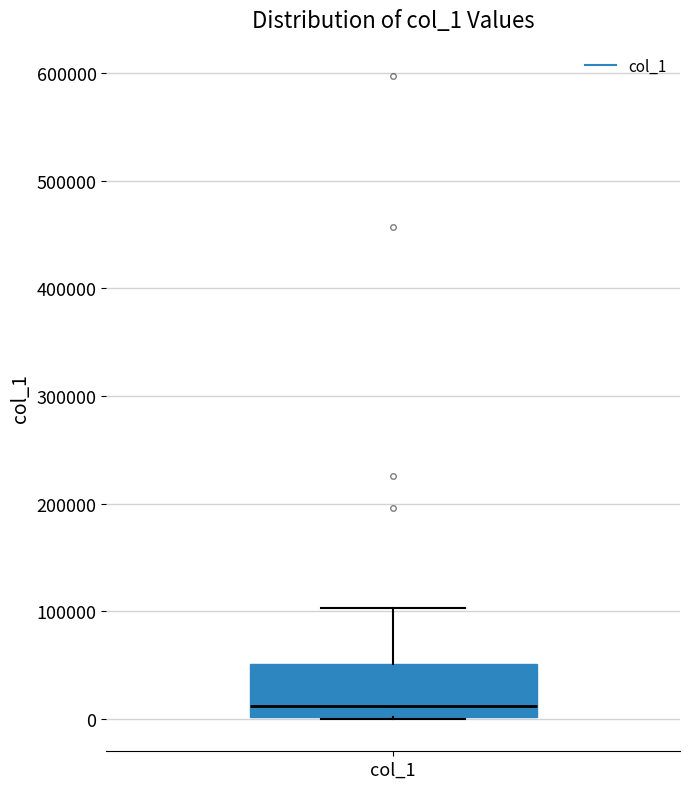

Where is the lower edge of the box for col_1 on the y-axis? The values are not printed on the chart, so give them approximately, as read against the axis.

0